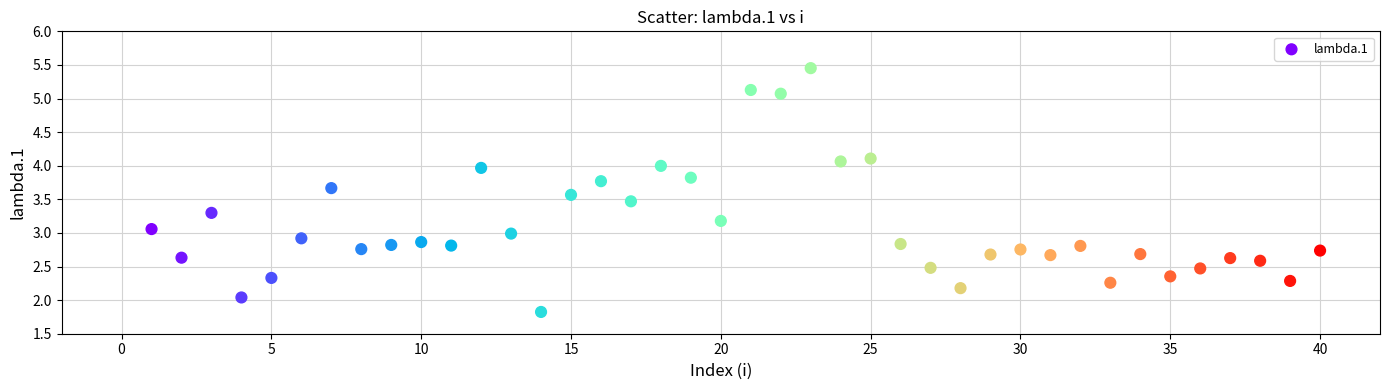

What is the range of Y values (max minus min)?

3.6